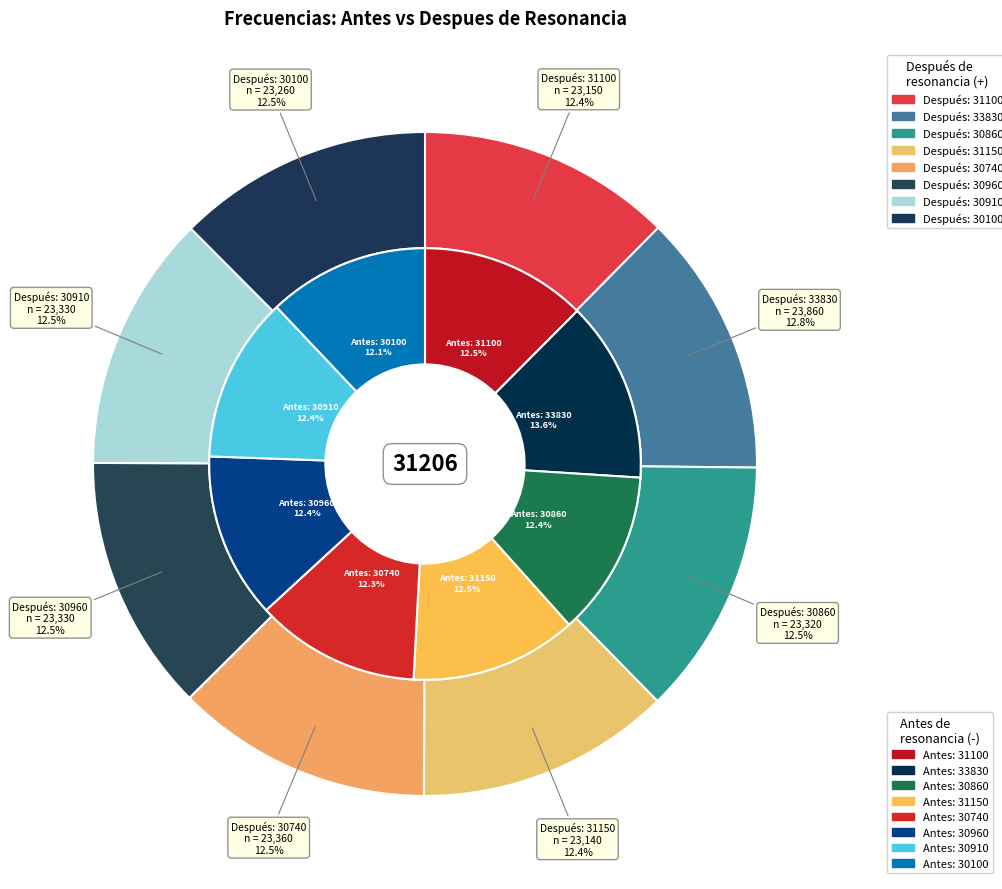

The Antes de resonancia (-)
30960 slice represents 5% of the pie. True or false?

False